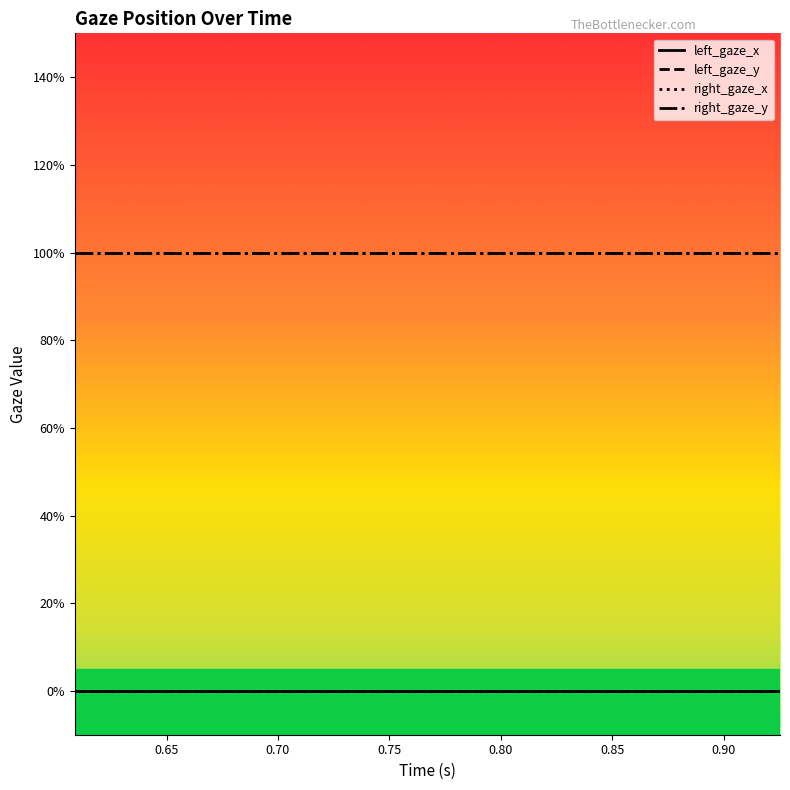

Does the chart display data point markers on the line(s)?

No